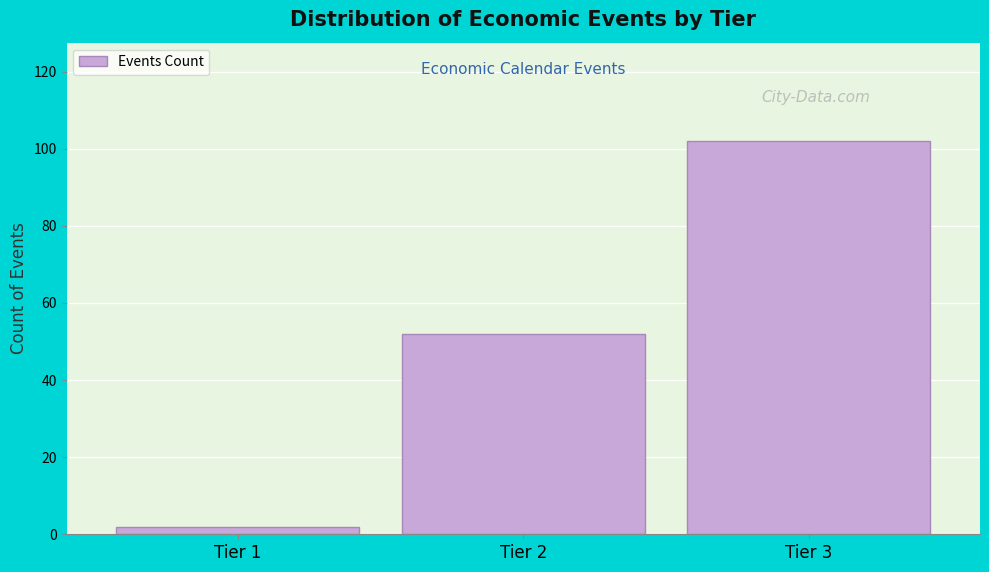

Reading right to left, transcribe all the data shown in this chart.

Tier 3=102	Tier 2=52	Tier 1=2